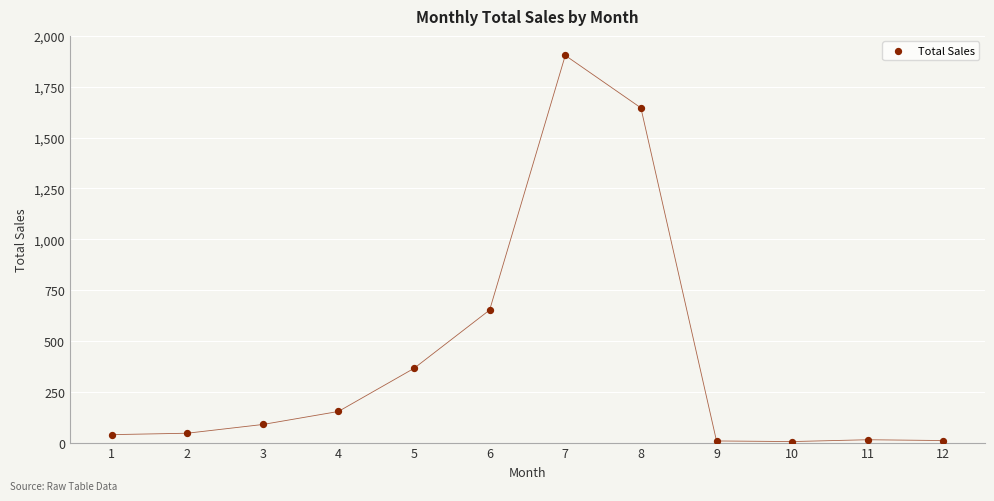

What is the range of Y values (max minus min)?

1899